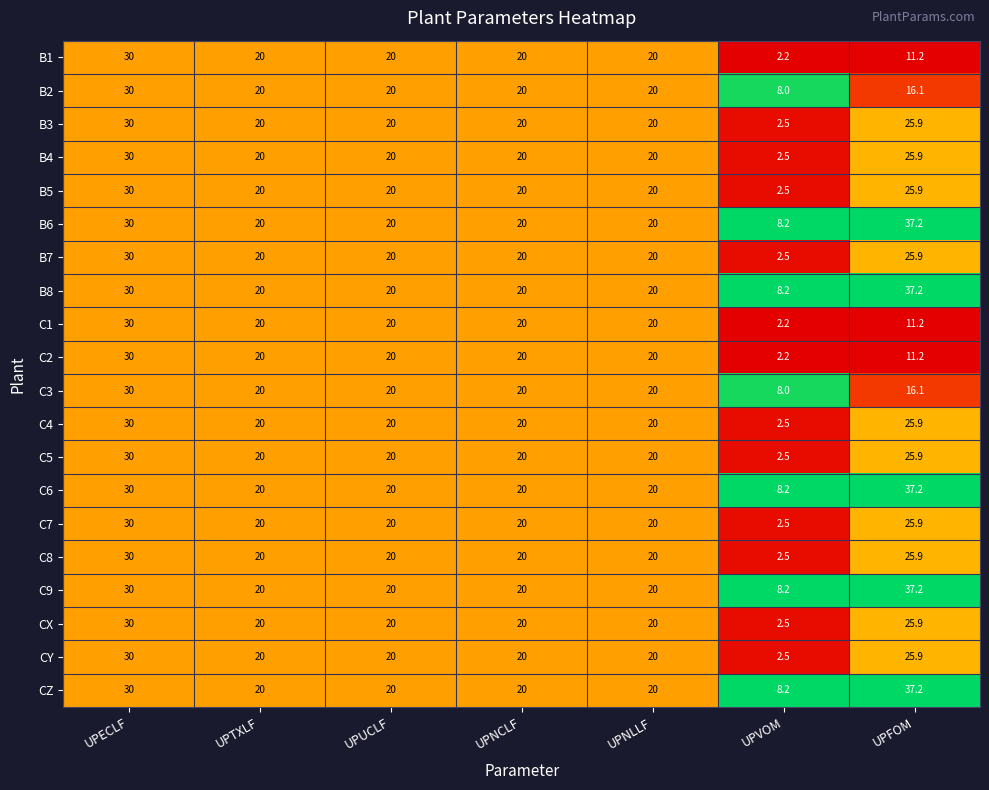

What is the average value of the C6 series?

22.2